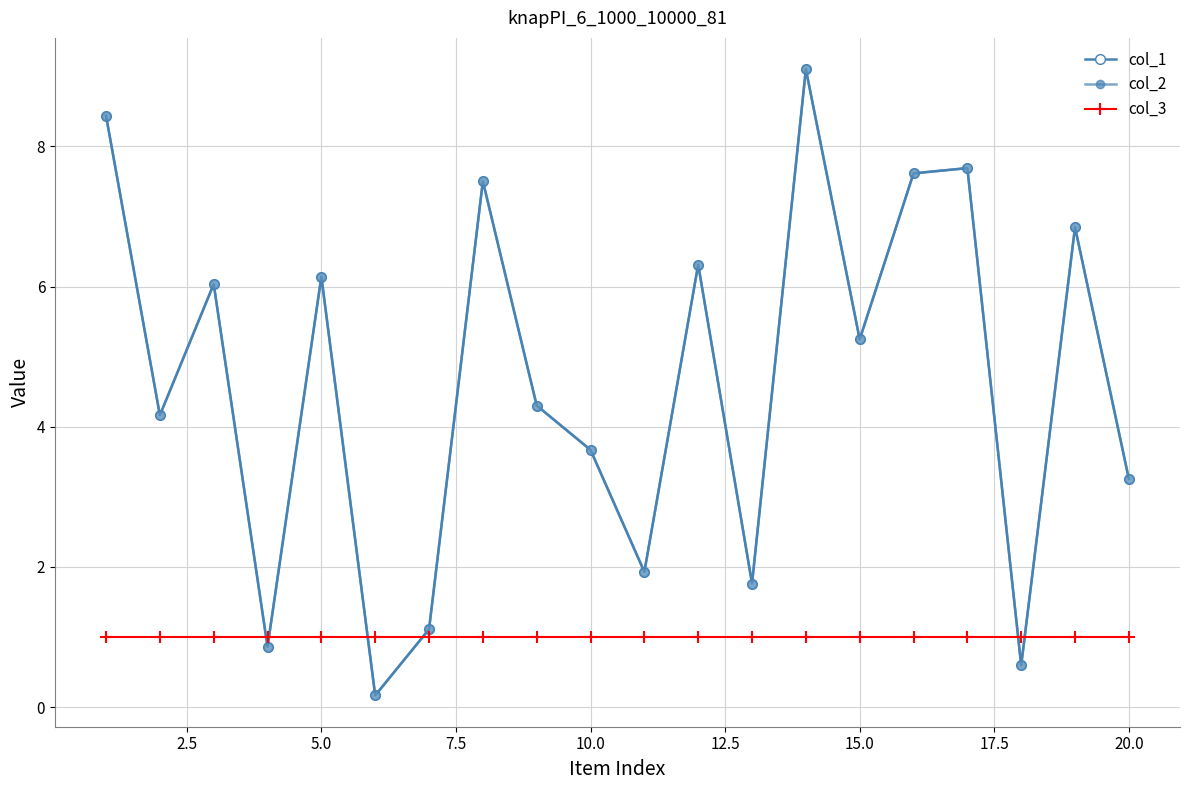

True or false: col_3 and col_1 intersect in this chart.

True